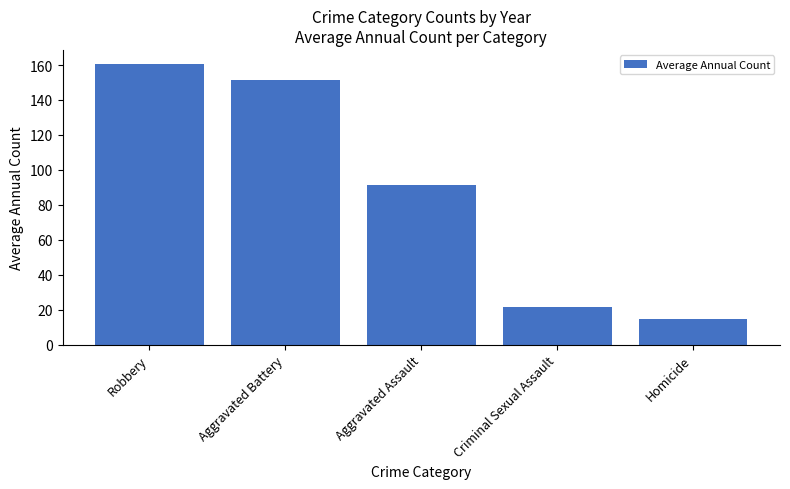

What is the sum of the values at Criminal Sexual Assault and Homicide?

35.9